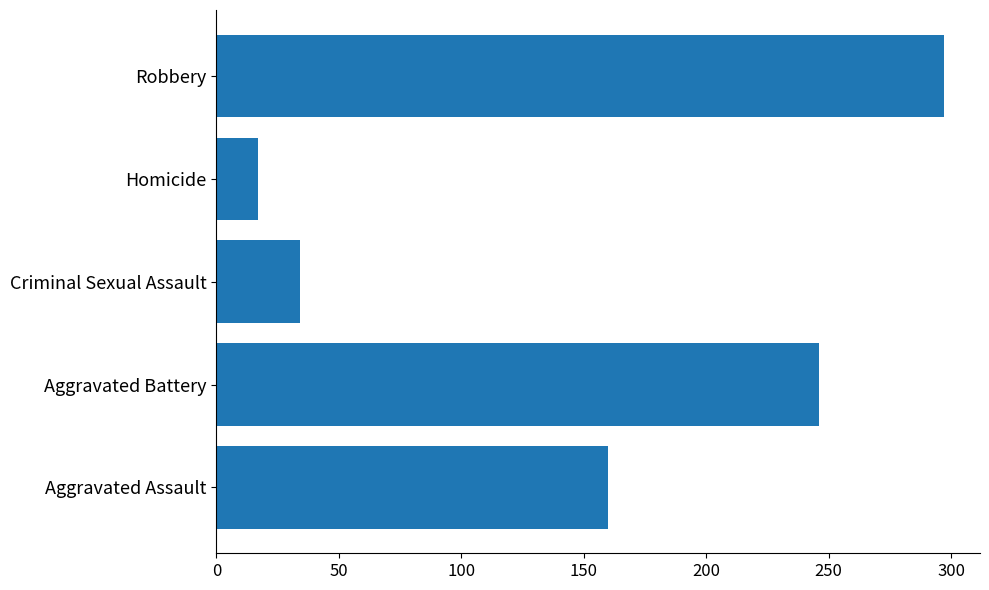

List the labels in order of value, smallest first.

Homicide, Criminal Sexual Assault, Aggravated Assault, Aggravated Battery, Robbery